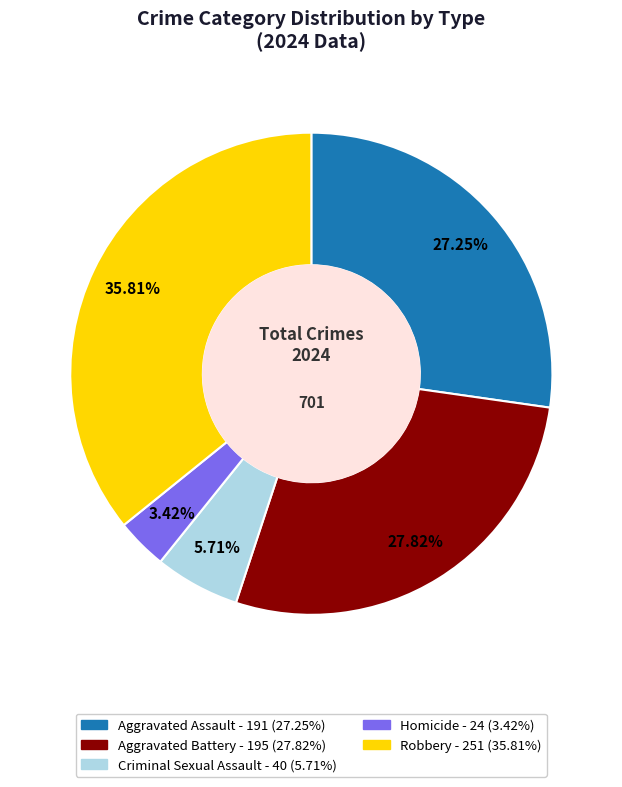

Count the number of slices in the pie.

5